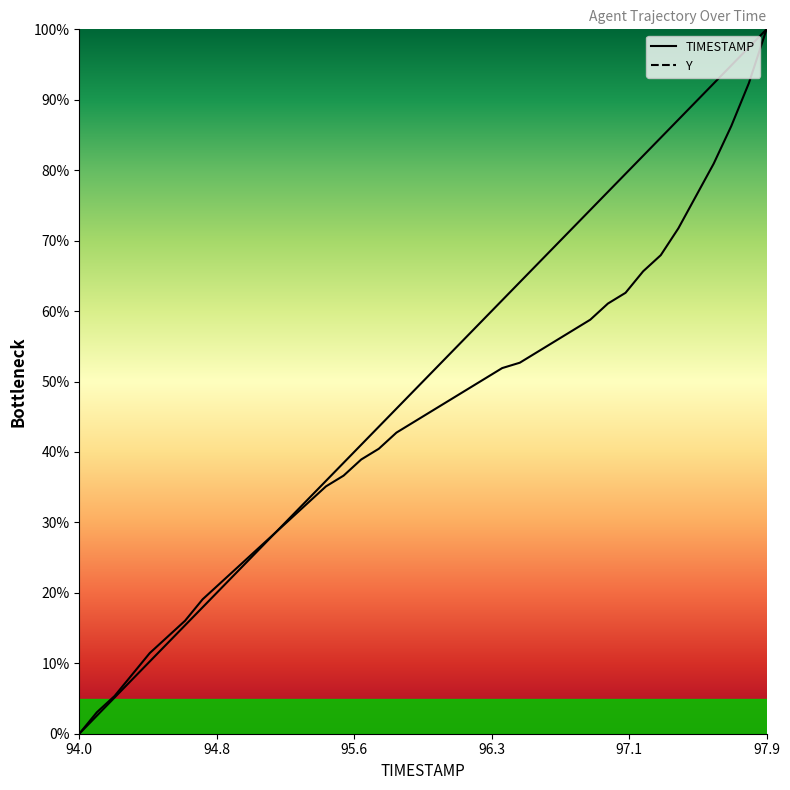

What is the difference between the highest and lowest values at 94.8?

0.5